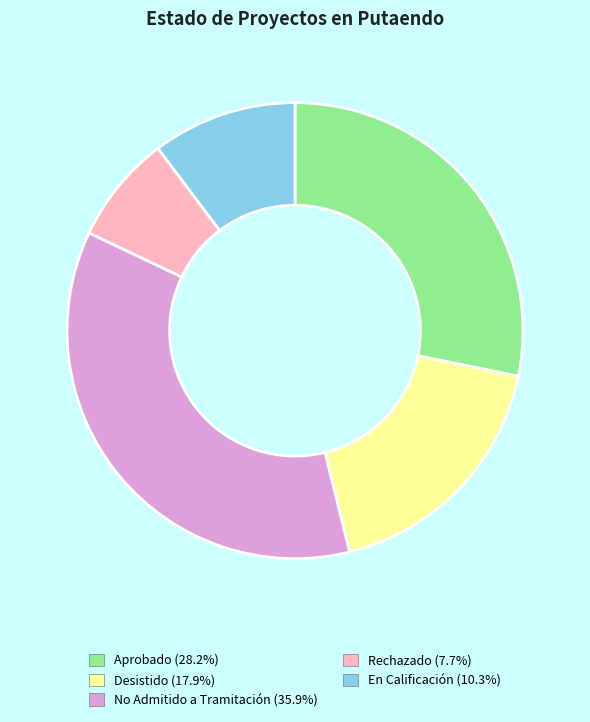

Is there a majority slice in this chart?

No